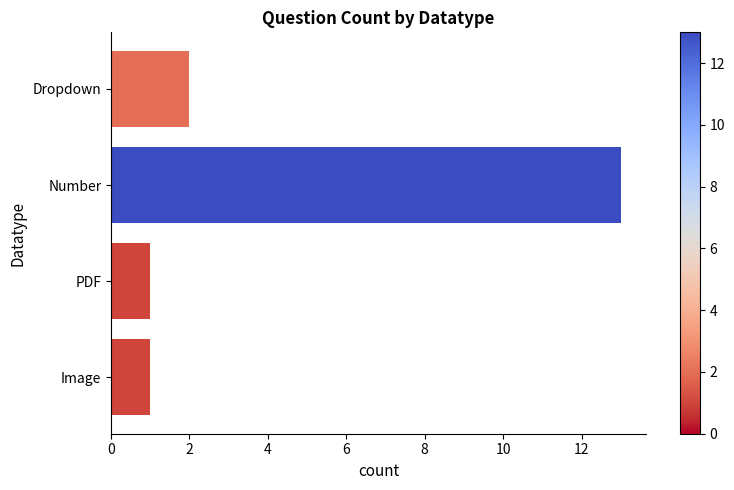

What is the maximum value shown in the chart?

13